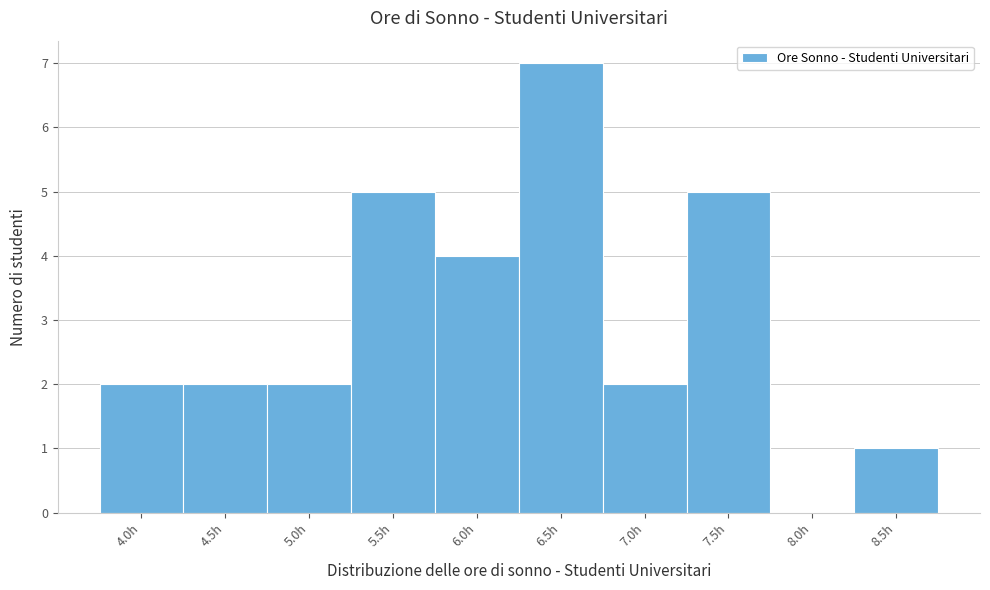

Reading left to right, list all the values displayed in this chart.

4.0h=2	4.5h=2	5.0h=2	5.5h=5	6.0h=4	6.5h=7	7.0h=2	7.5h=5	8.0h=0	8.5h=1